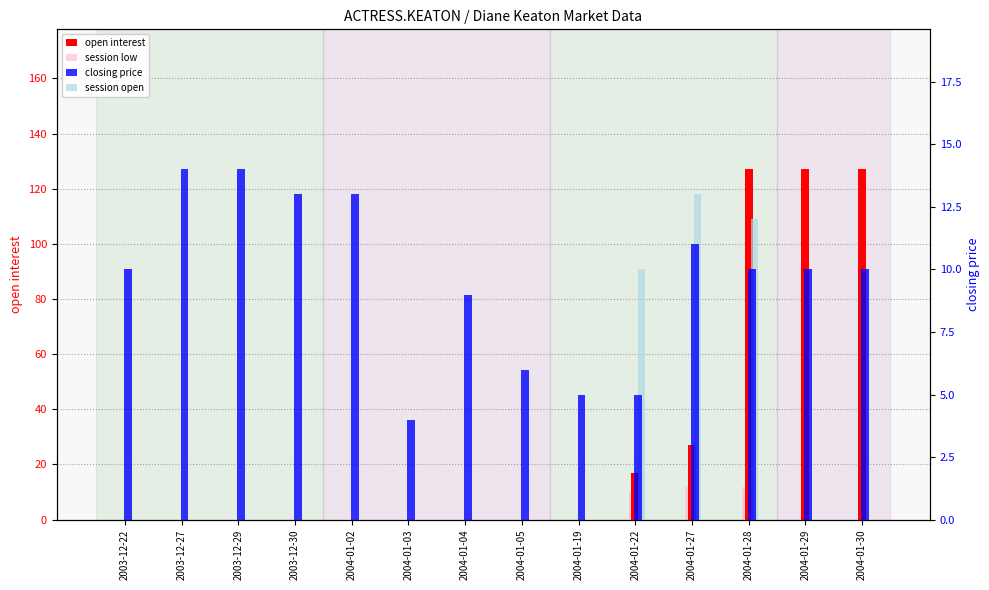

What is the greatest value displayed?

127